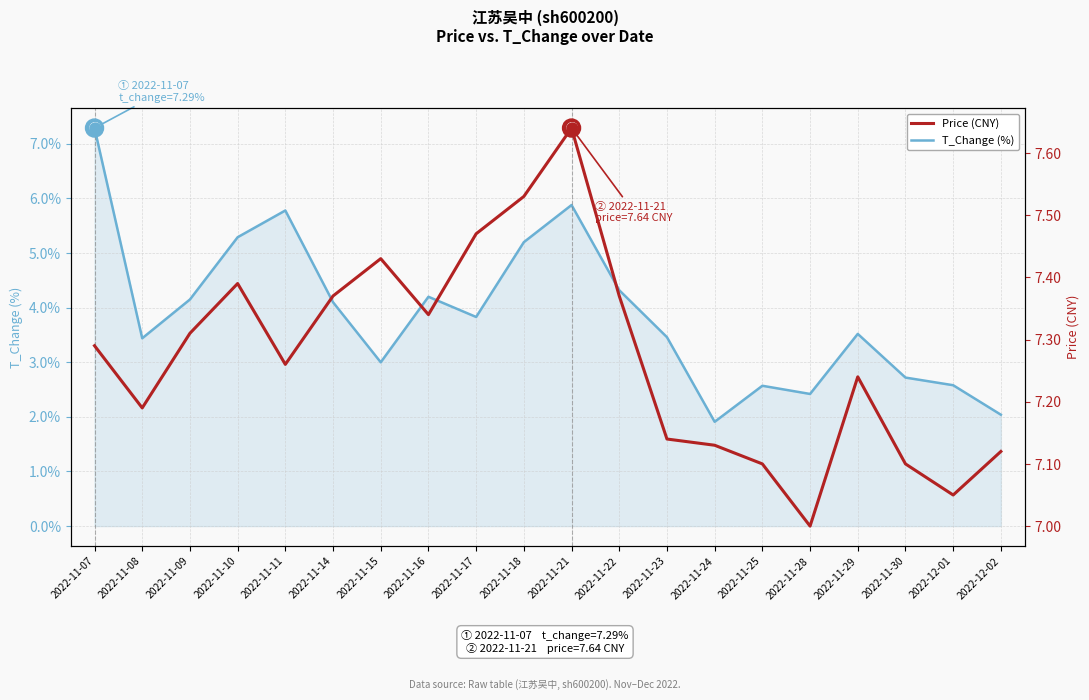

Which series has the largest total across all categories?

Price (CNY)